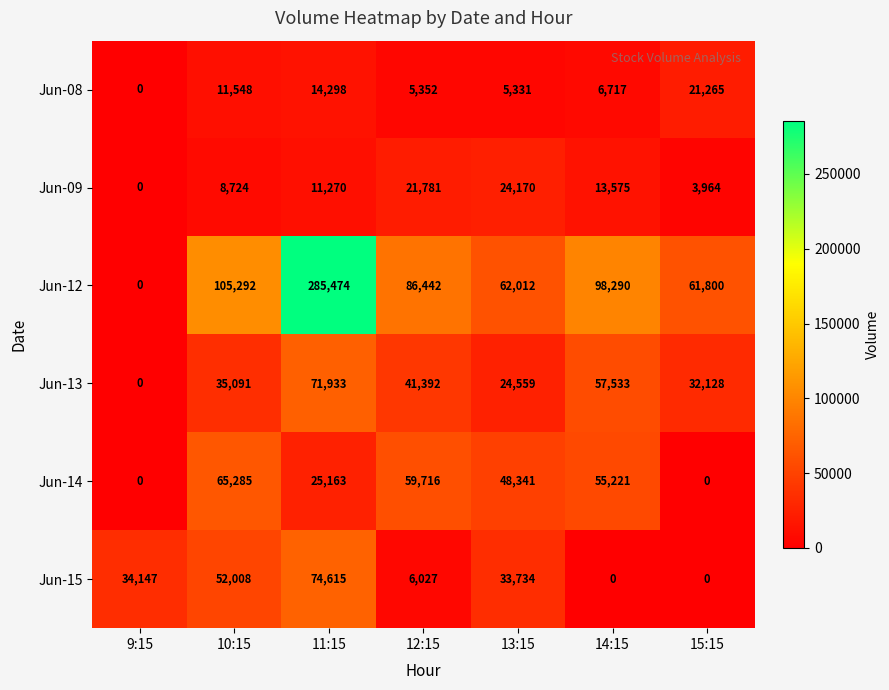

List the series in order of their peak value, lowest first.

Jun-08, Jun-09, Jun-14, Jun-13, Jun-15, Jun-12